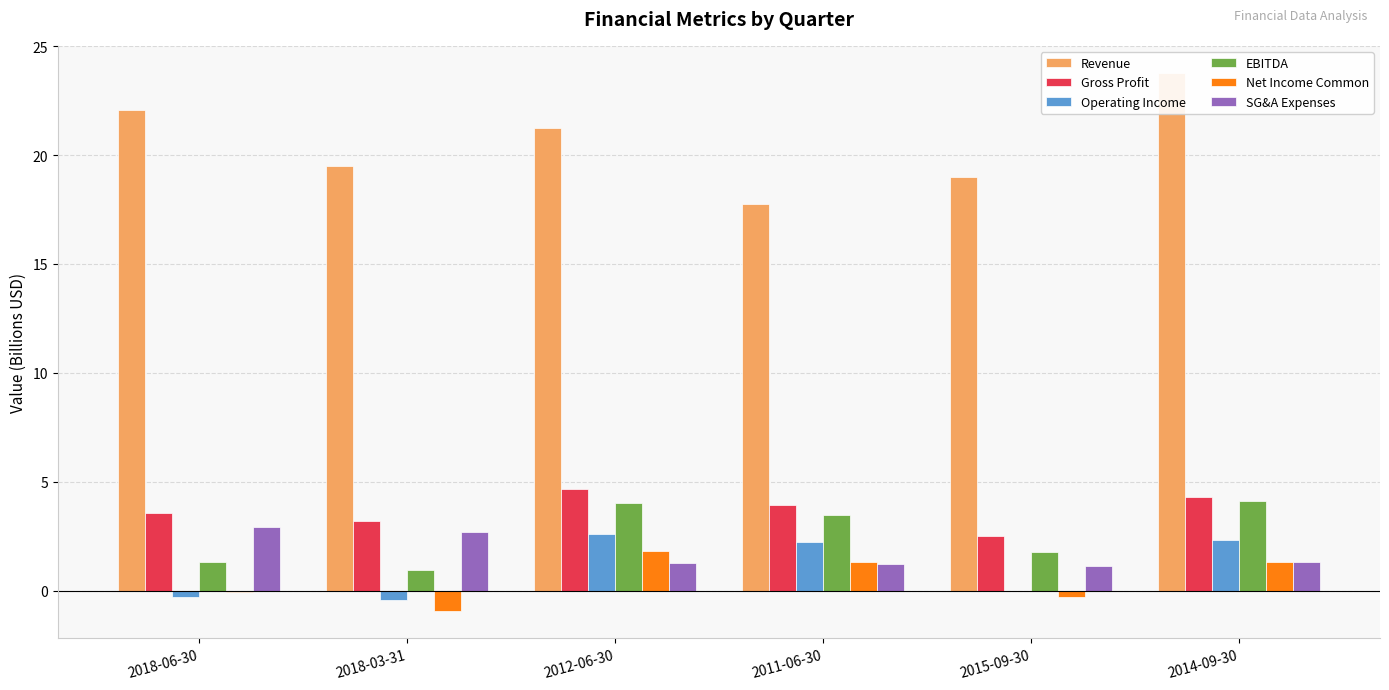

What are all the series names shown in the legend?

Revenue, Gross Profit, Operating Income, EBITDA, Net Income Common, SG&A Expenses